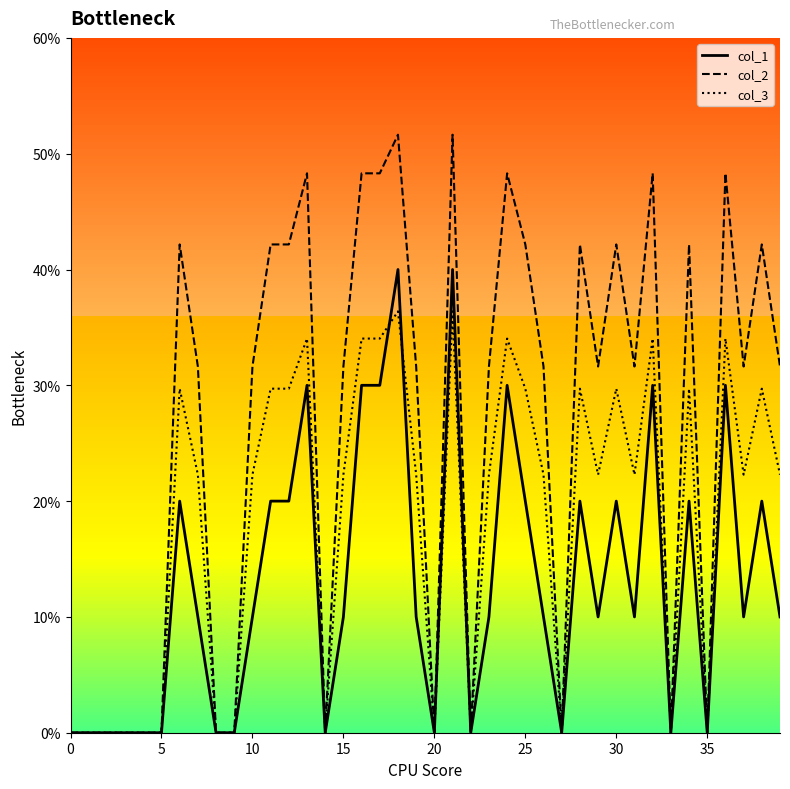

Which series has the largest range (max minus min)?

col_2